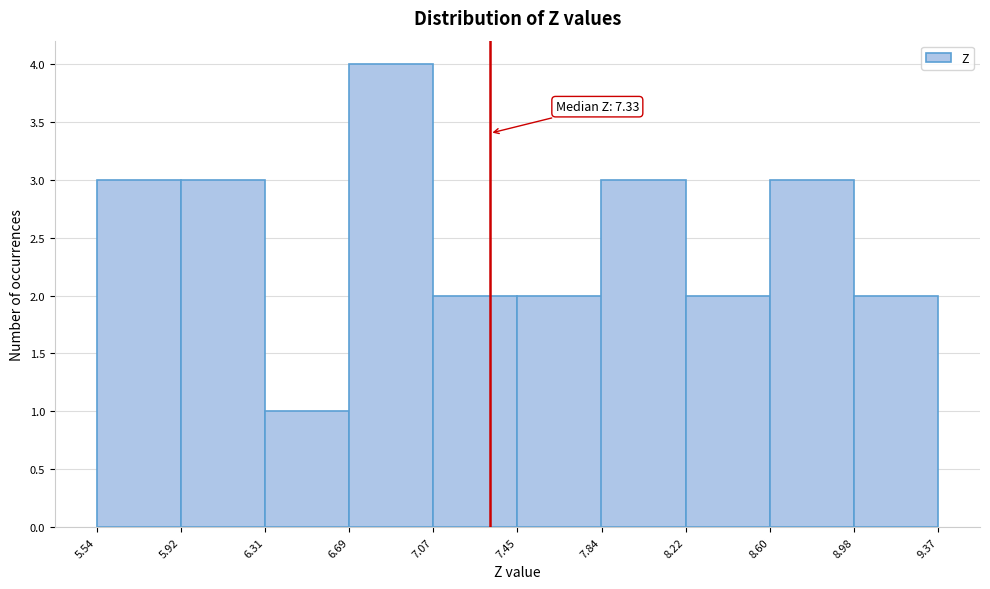

Which range on the x-axis has the tallest bar?

6.69 to 7.07